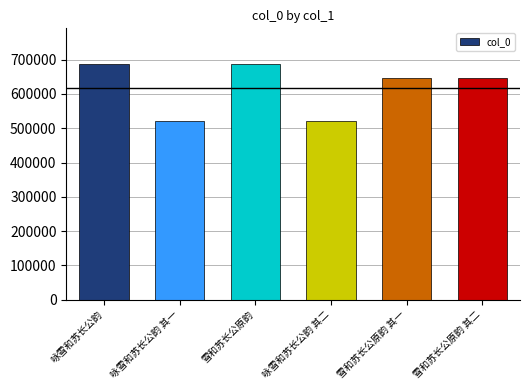

Are the bars horizontal?

No